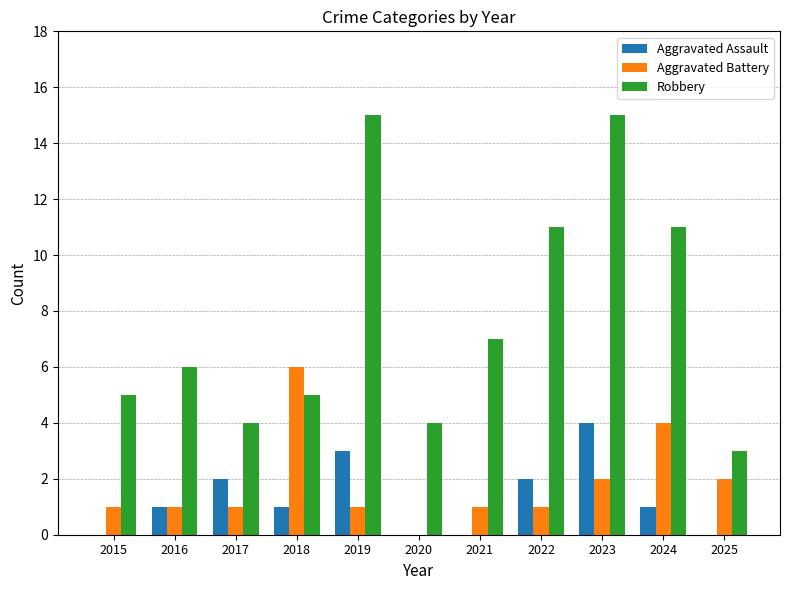

How many data points does each series have?

11